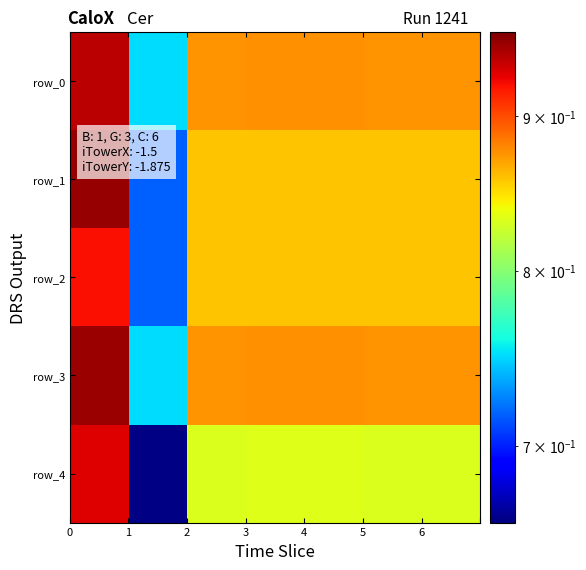

What is the lowest value of the row_0 series?

0.8